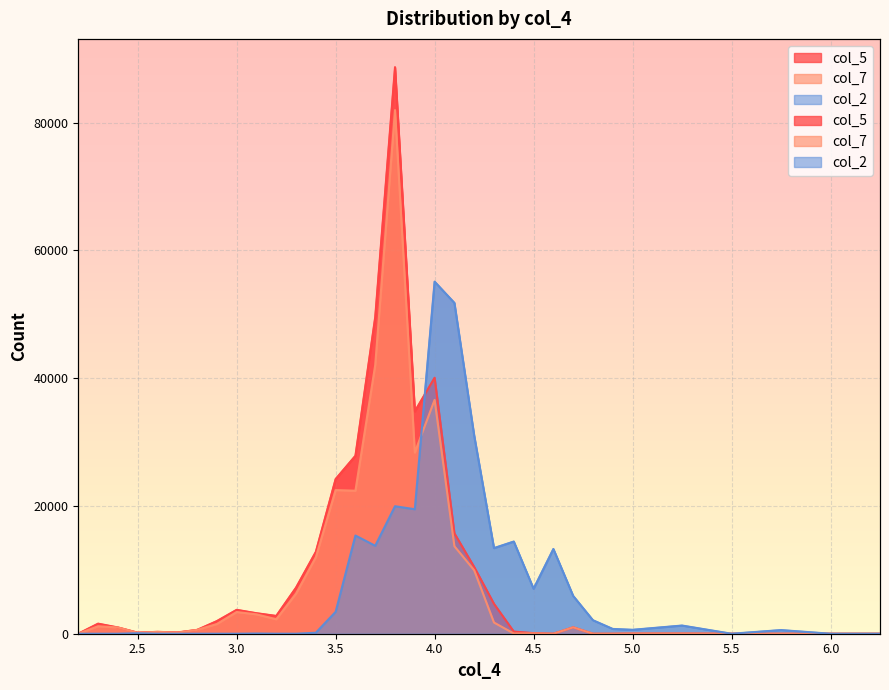

What is the average value of the col_5 series?

9794